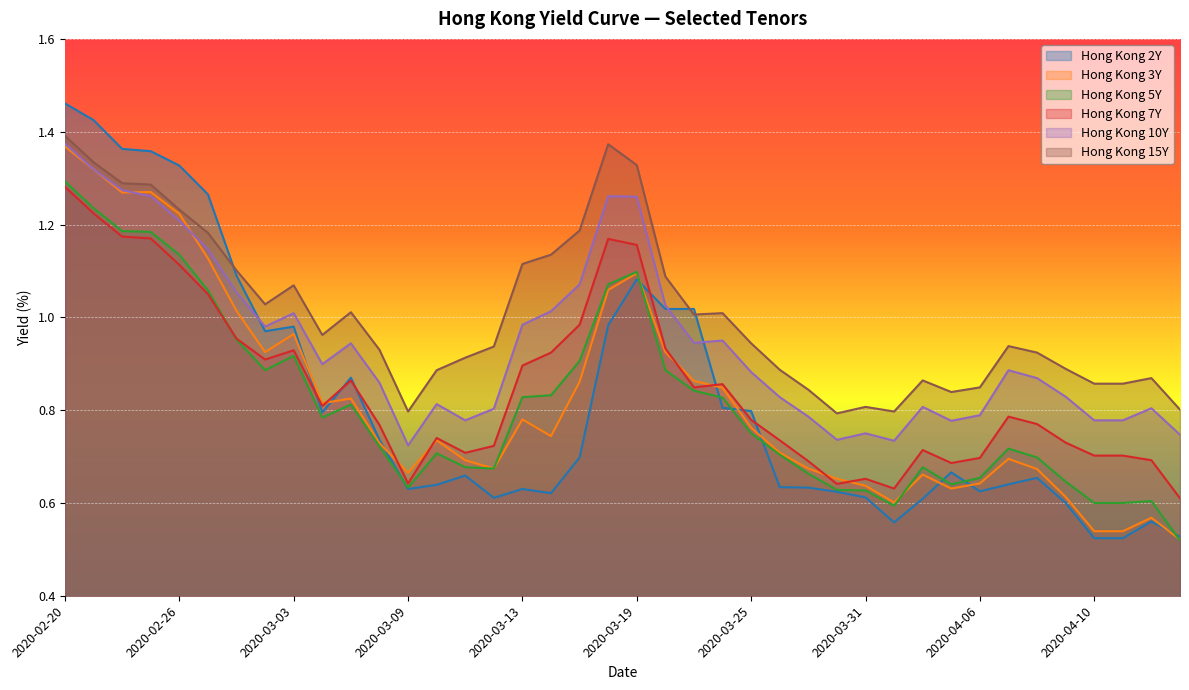

Does the chart display data point markers on the line(s)?

No